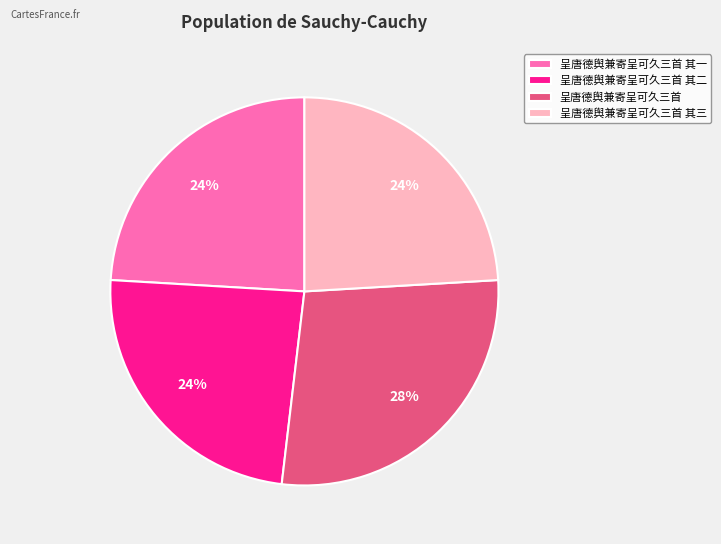

Is the sum of 呈唐德舆兼寄呈可久三首 and 呈唐德舆兼寄呈可久三首 其二 greater than half?

Yes